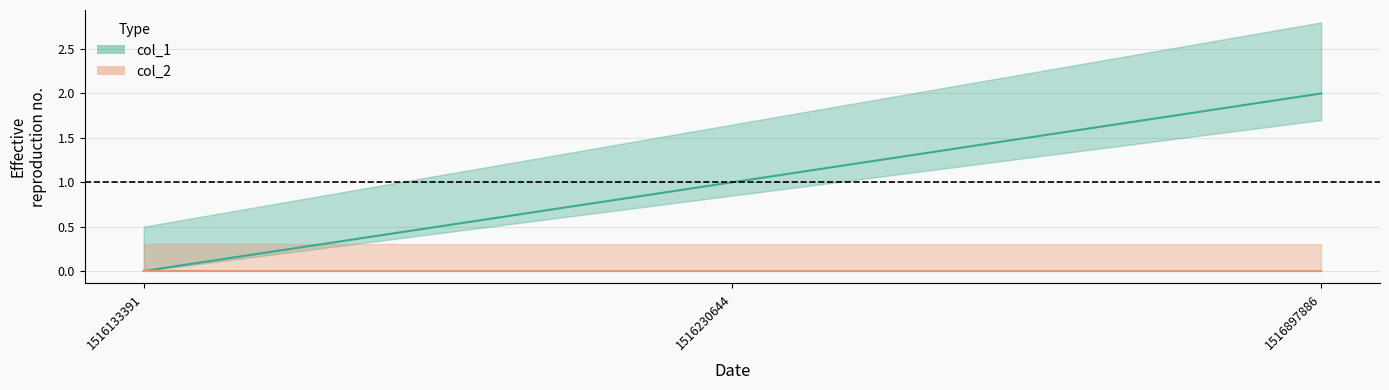

At which category does the chart reach its minimum across all series?

1516133391